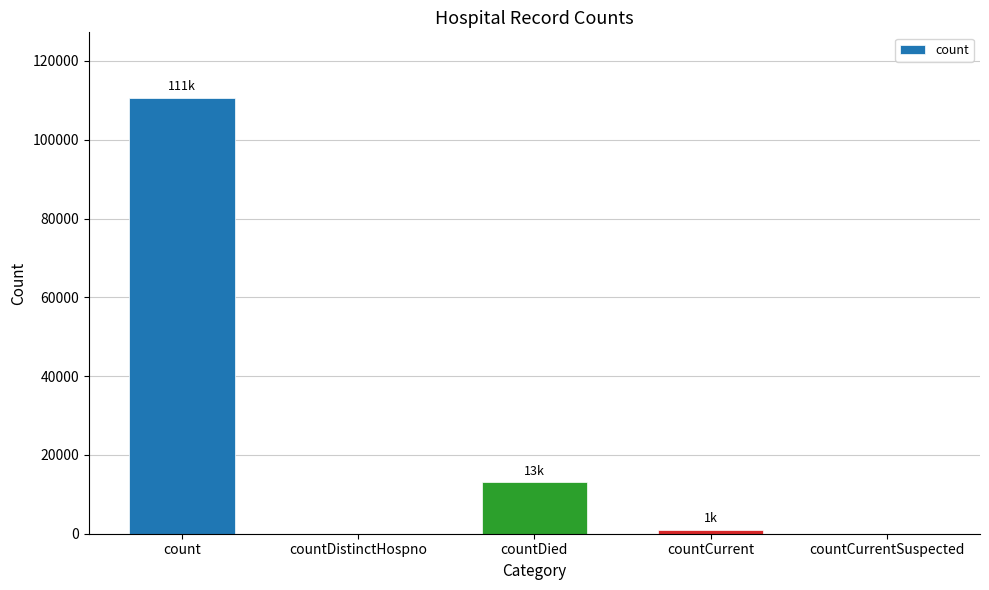

What is the change in value from count to countDistinctHospno?

-110667